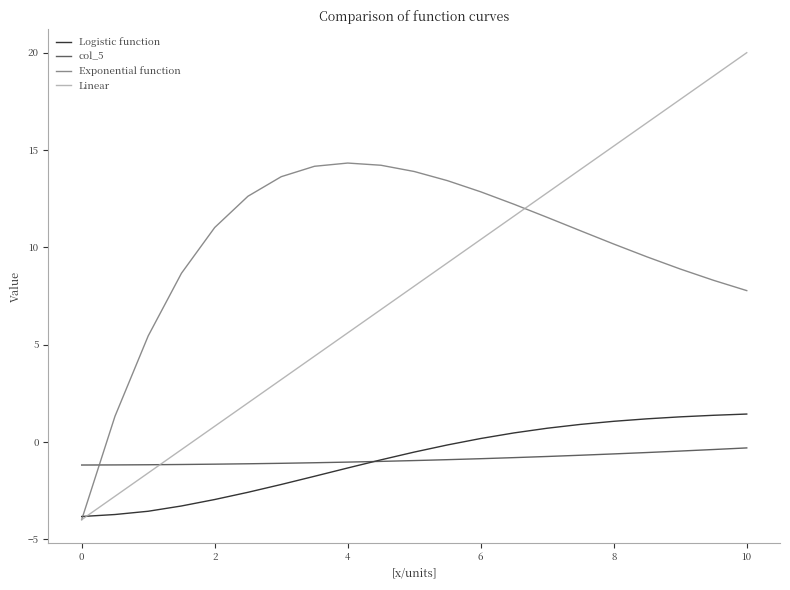

Which series has the widest spread of values?

Linear